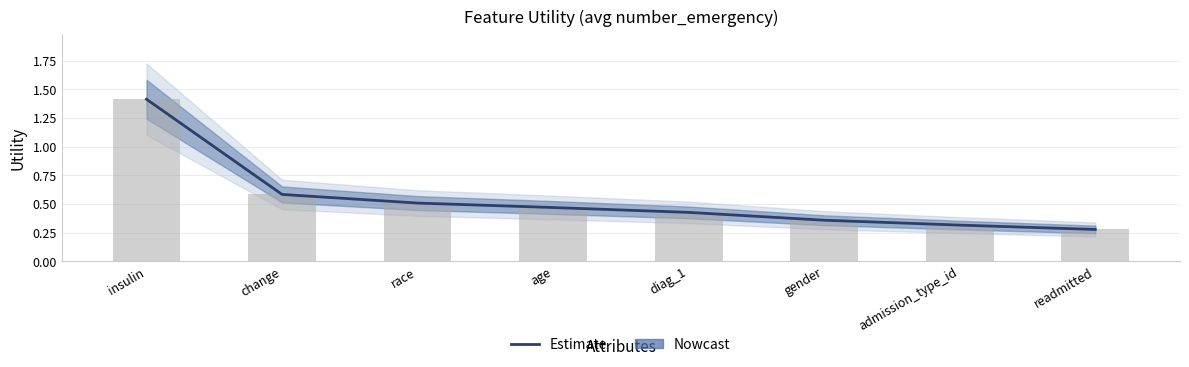

What is the value of the 2nd bar from the left?

0.6